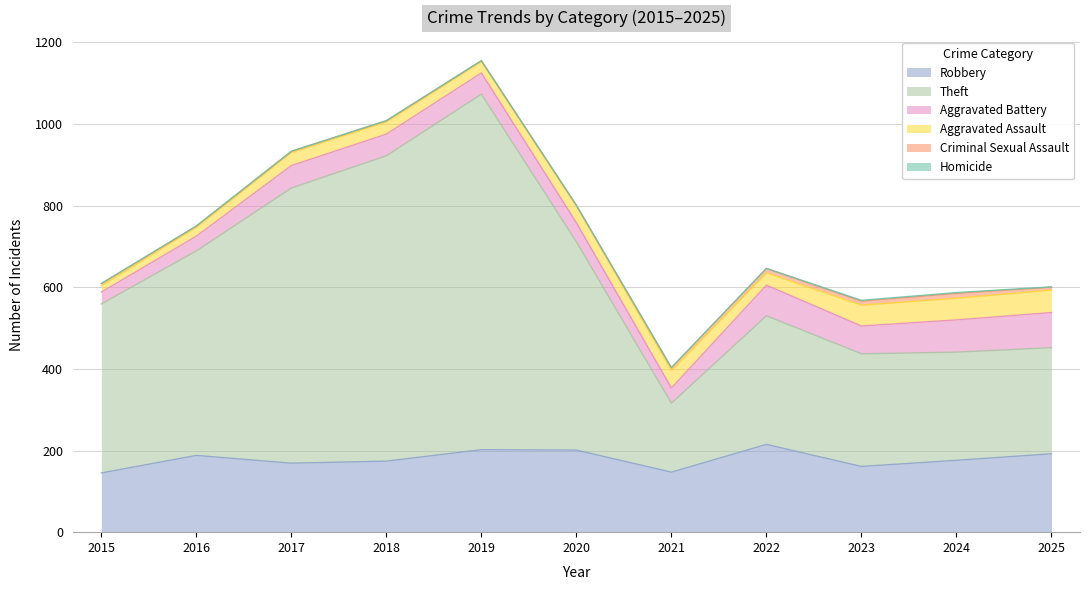

How many values in the Robbery series exceed 176?

5